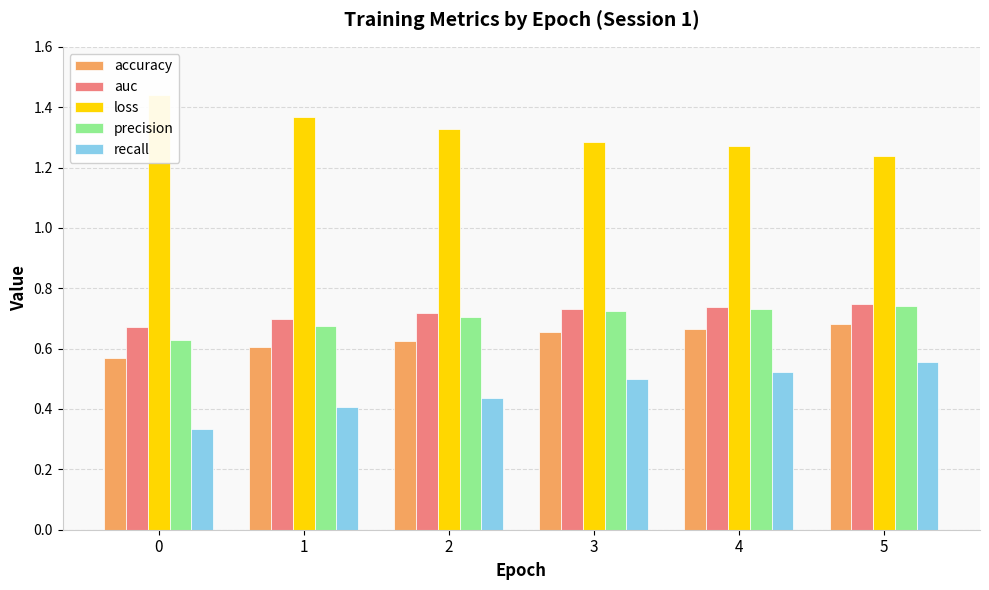

Which series has the widest spread of values?

recall